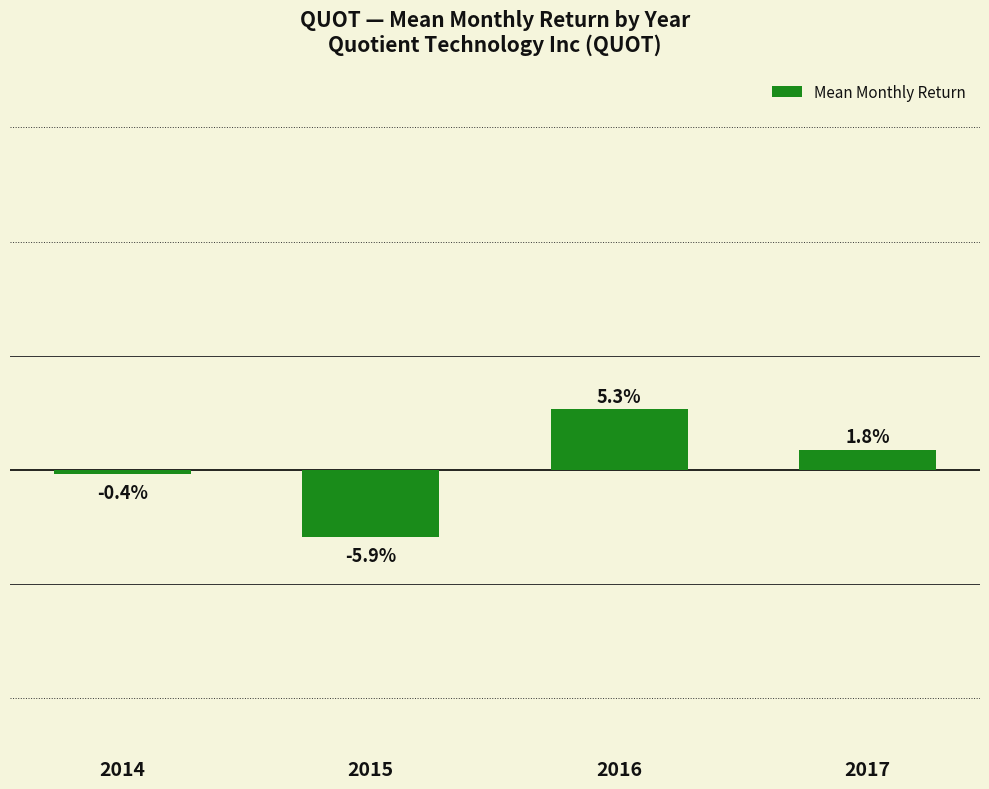

What value does the data have at 2016?

0.1